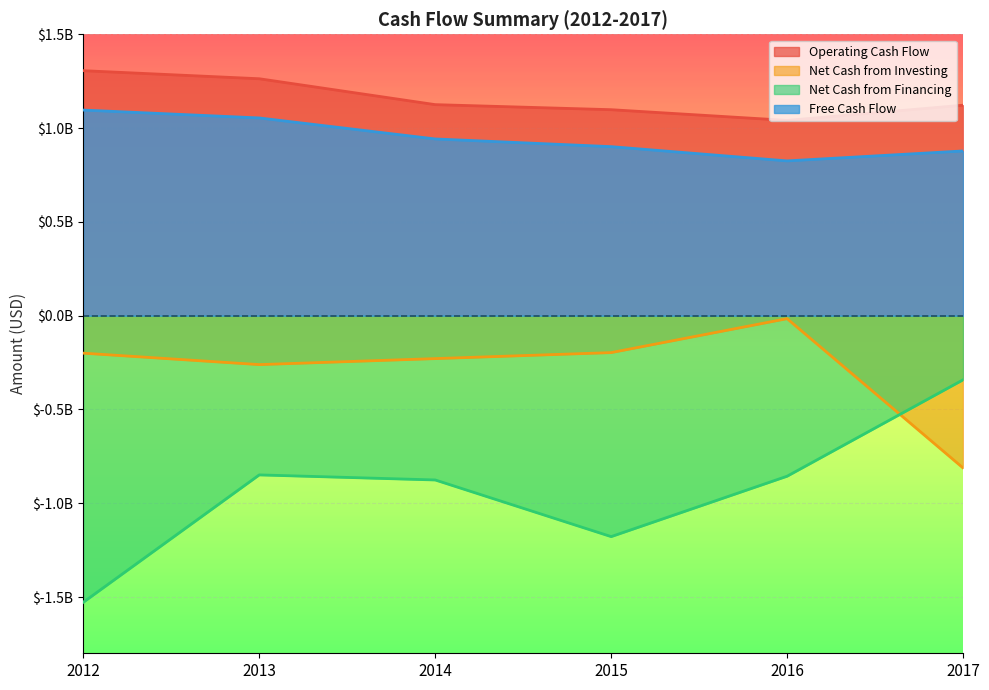

In Operating Cash Flow, how many points are lower than both neighbors (excluding endpoints)?

1